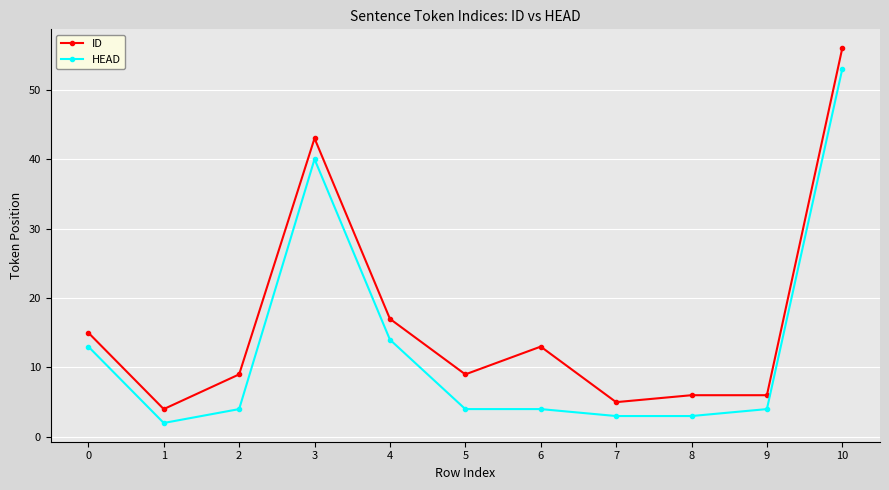

Between 3 and 7, which series saw the biggest shift?

ID